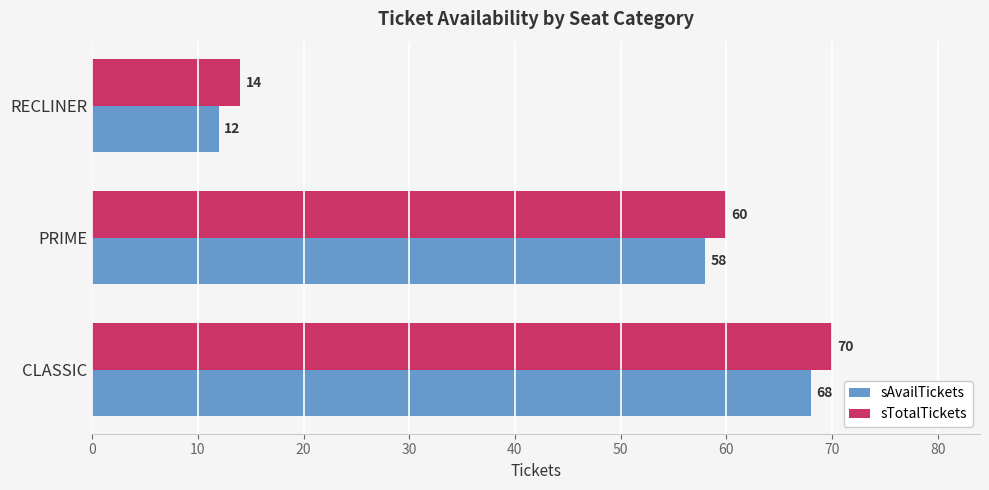

How many distinct data groups are displayed?

2